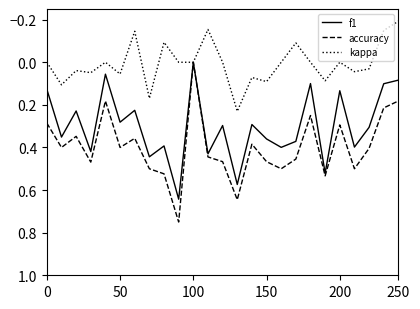

Which series has the widest spread of values?

accuracy